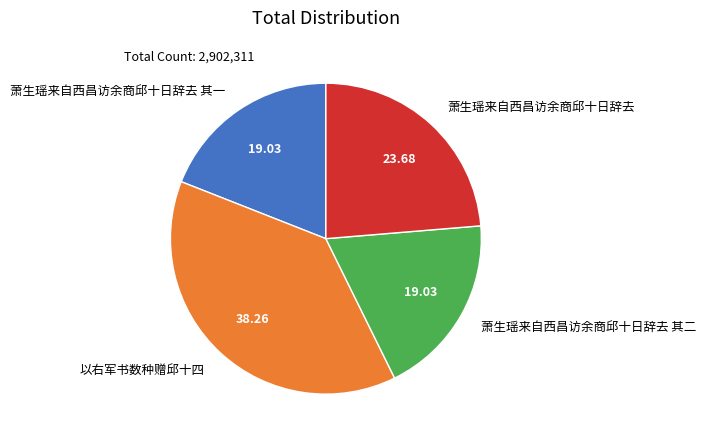

Which has a higher value, 以右军书数种赠邱十四 or 萧生瑶来自西昌访余商邱十日辞去?

以右军书数种赠邱十四